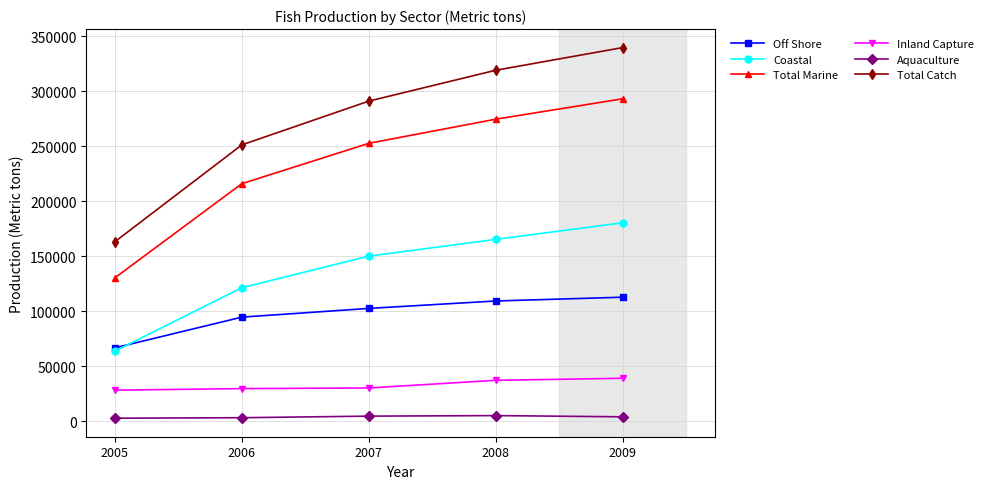

The value of Aquaculture at 2007 is 4600. True or false?

True